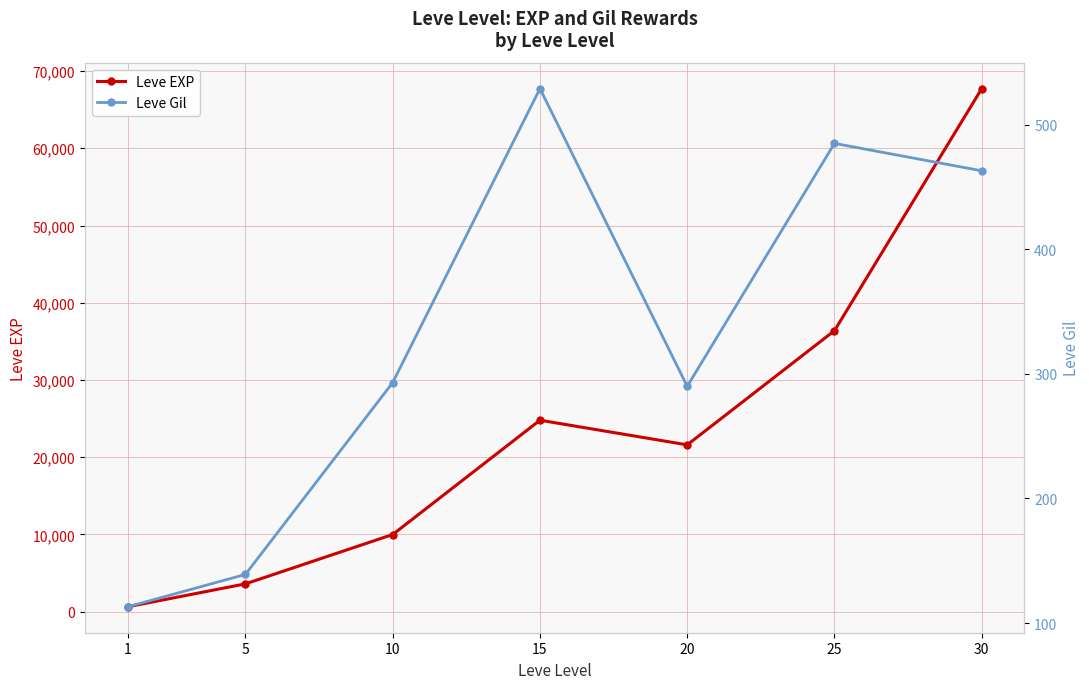

Between 25 and 10, which is larger?

25